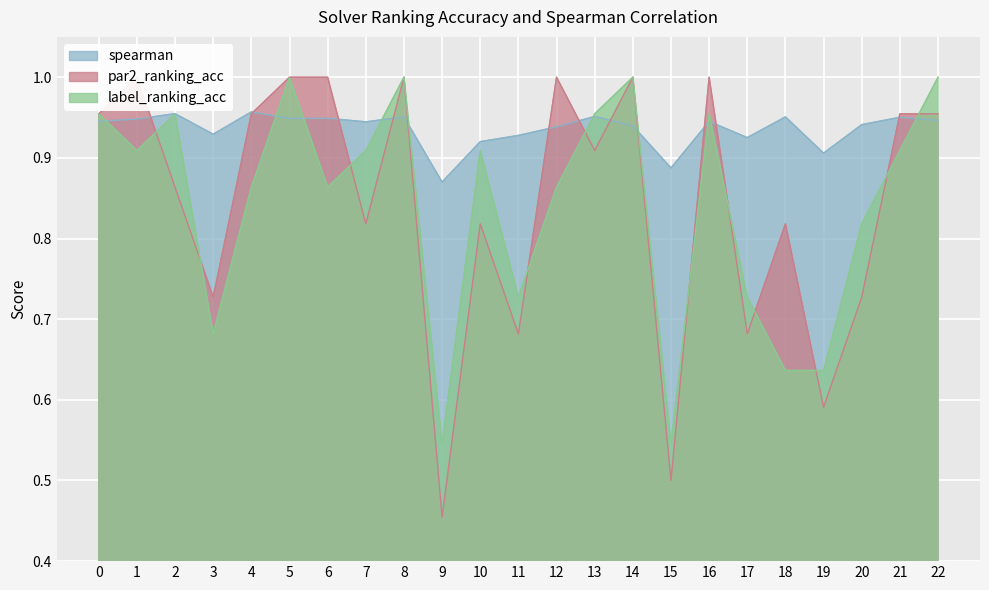

Reading left to right, what are all the values shown in this chart?

spearman: 0.9	0.9	1.0	0.9	1.0	0.9	0.9	0.9	1.0	0.9	0.9	0.9	0.9	1.0	0.9	0.9	0.9	0.9	1.0	0.9	0.9	1.0	0.9
par2_ranking_acc: 1.0	1.0	0.9	0.7	1.0	1.0	1.0	0.8	1.0	0.5	0.8	0.7	1.0	0.9	1.0	0.5	1.0	0.7	0.8	0.6	0.7	1.0	1.0
label_ranking_acc: 1.0	0.9	1.0	0.7	0.9	1.0	0.9	0.9	1.0	0.5	0.9	0.7	0.9	1.0	1.0	0.5	1.0	0.7	0.6	0.6	0.8	0.9	1.0